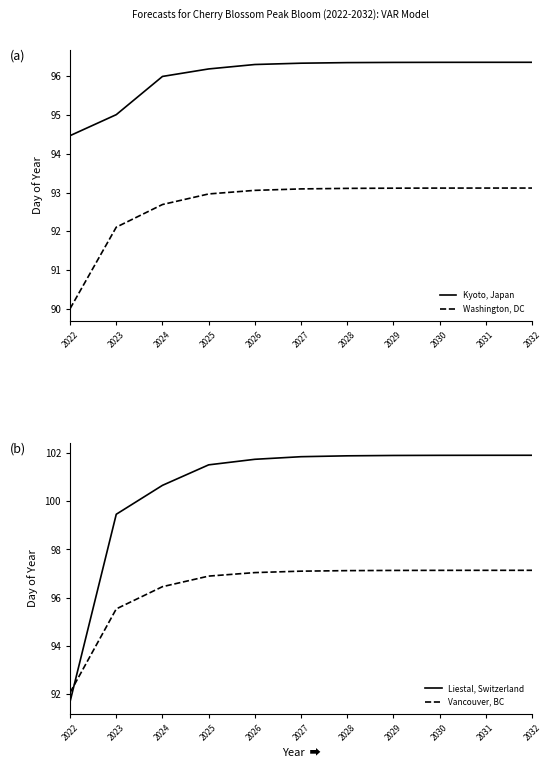

True or false: Washington, DC and Vancouver, BC intersect in this chart.

False